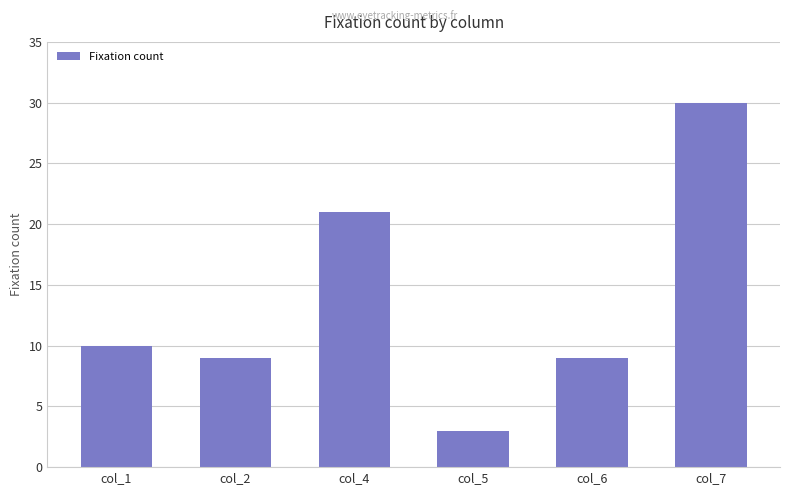

What is the difference between the second highest and minimum values?

18